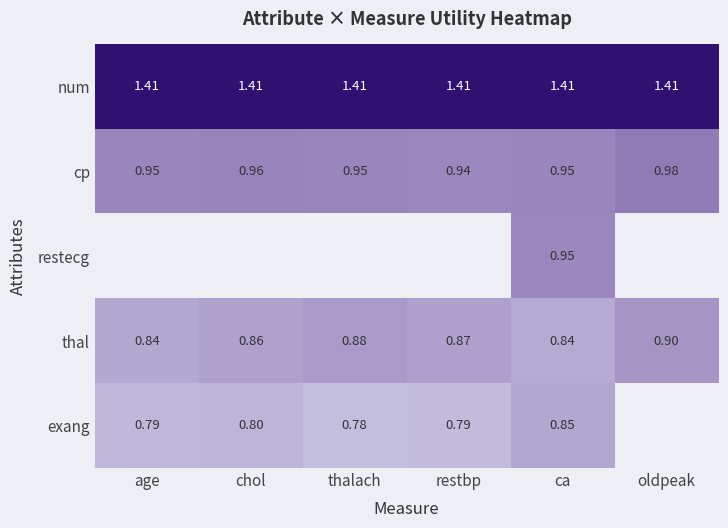

At which label does cp reach its minimum?

restbp